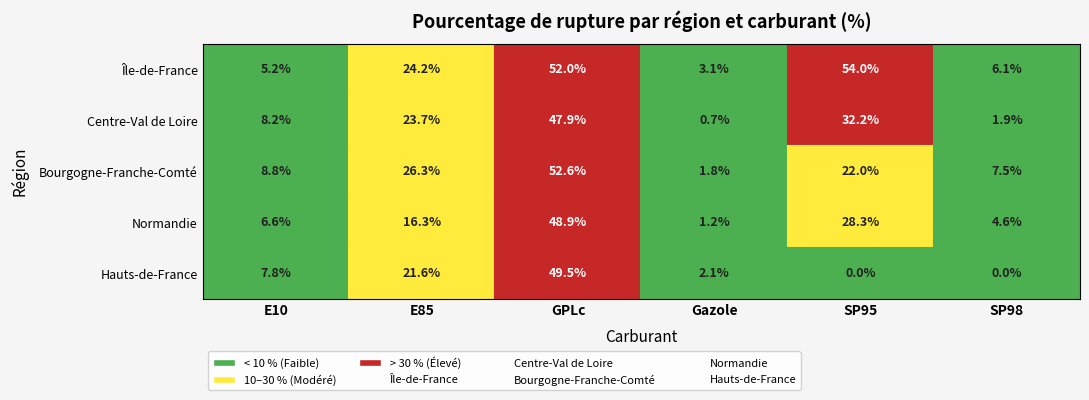

The value of Centre-Val de Loire at E10 is 8.2. True or false?

True